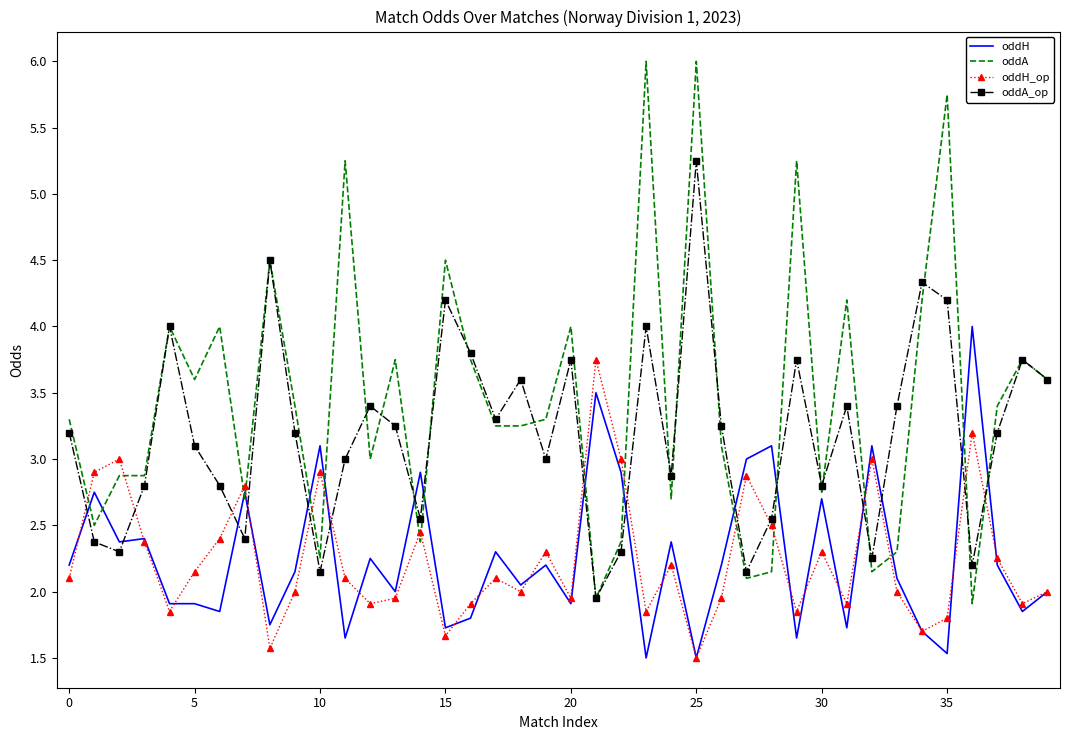

Which series has the largest range (max minus min)?

oddA